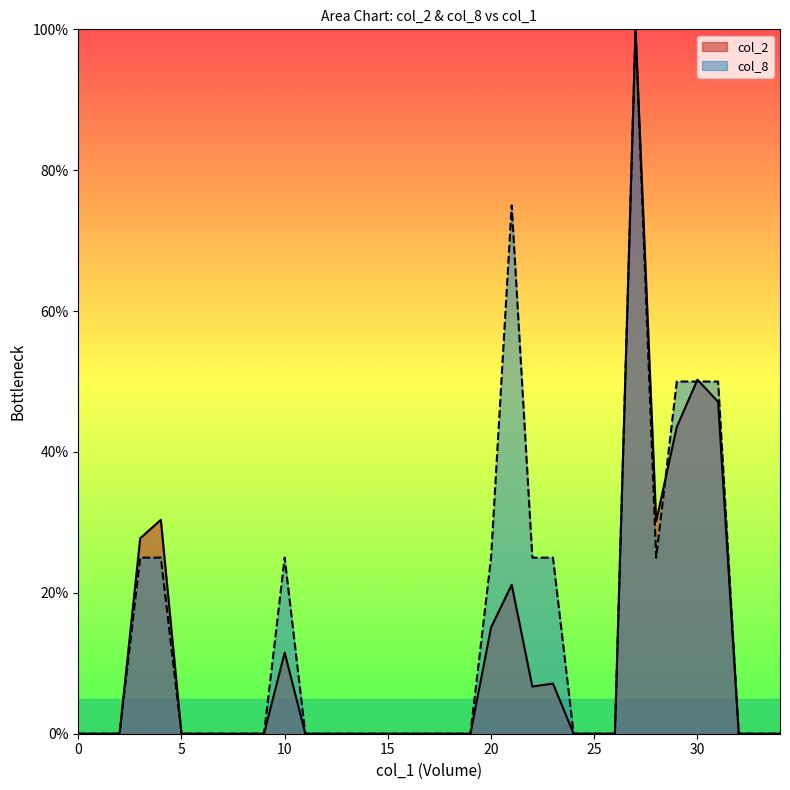

Does the chart display data point markers on the line(s)?

No